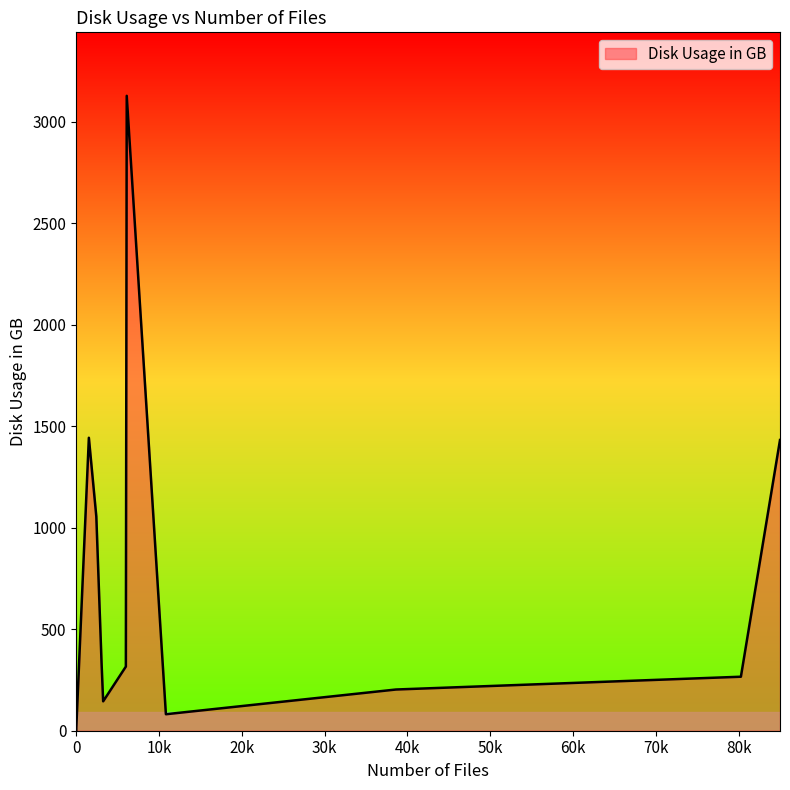

What is the maximum value shown in the chart?

3126.6